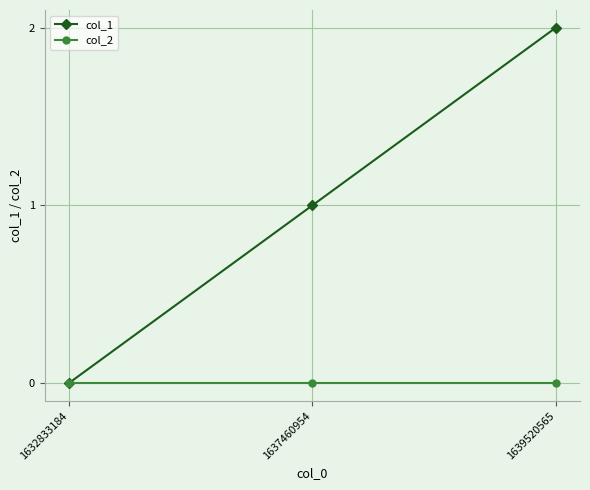

The value of col_2 at 1632833184 is 0. True or false?

True